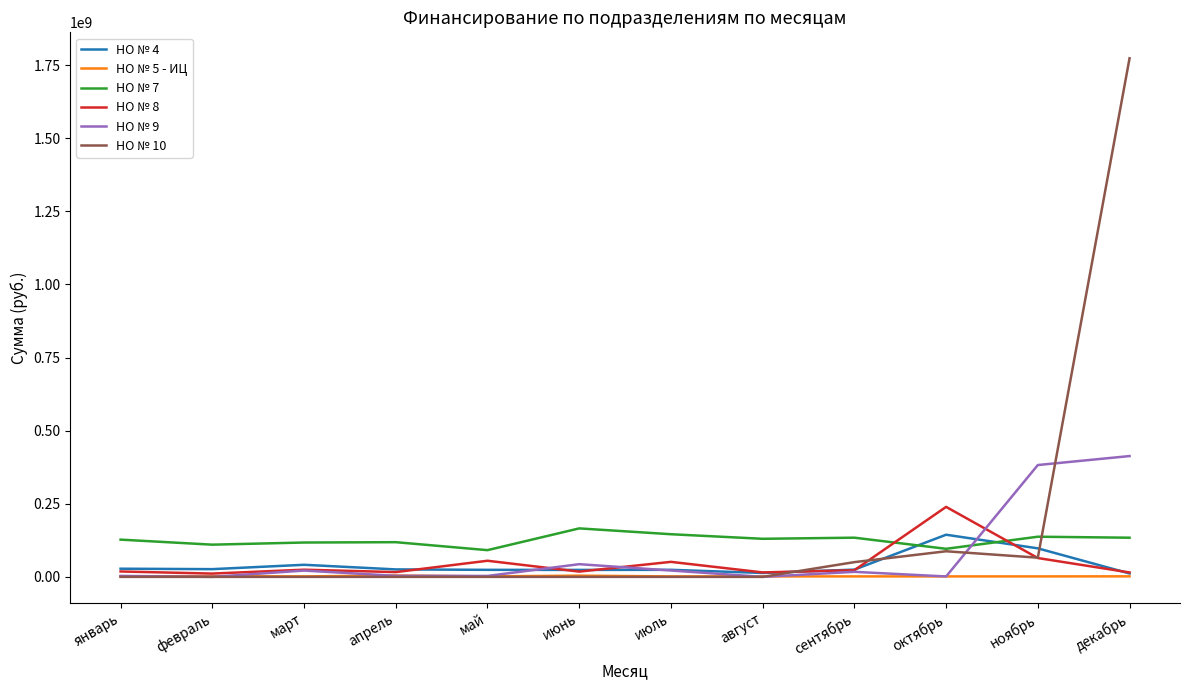

Which label corresponds to the largest value in the chart?

декабрь